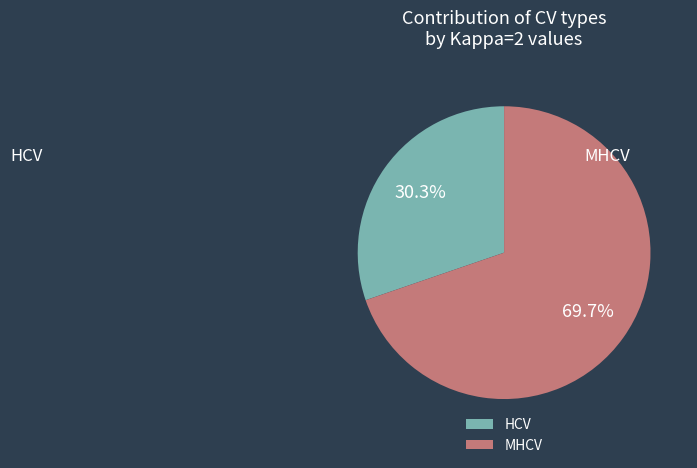

Between MHCV and HCV, which is larger?

MHCV